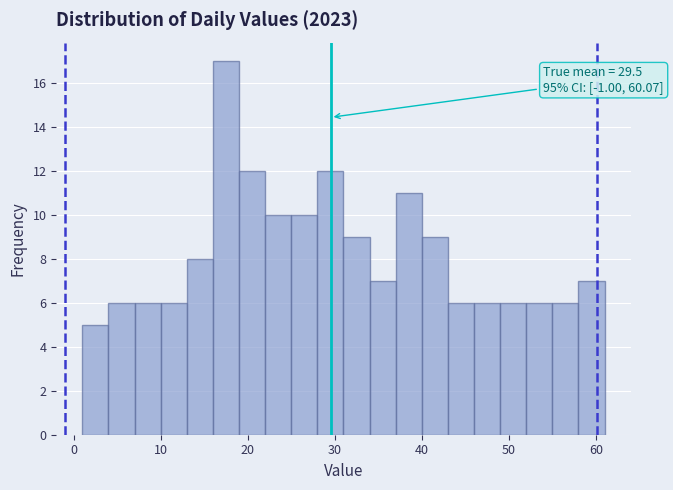

Around what value on the x-axis is the tallest bar? Give the approximate position of its centre, as read against the axis.

18